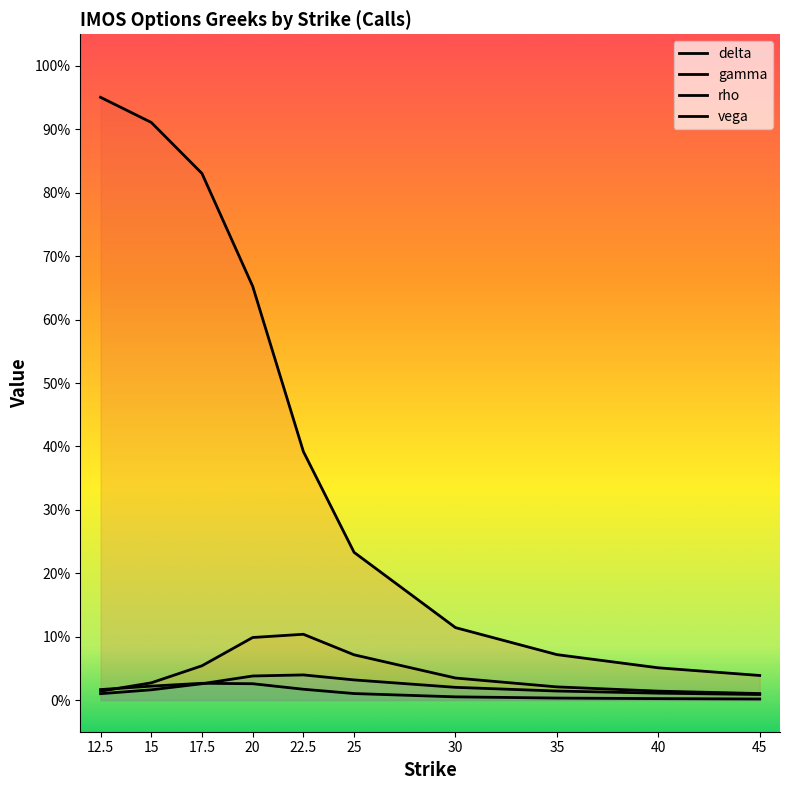

Rank the series by their maximum value, from highest to lowest.

delta, gamma, vega, rho